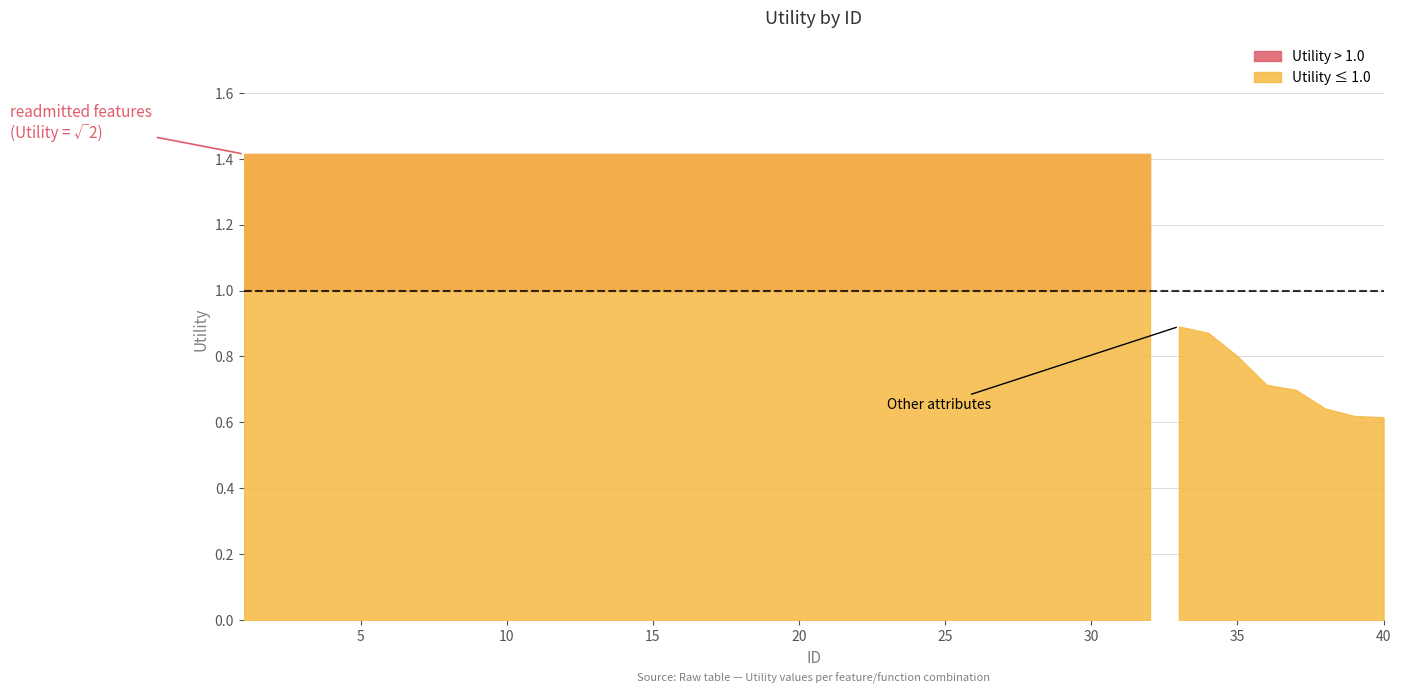

True or false: there are more than 2 points higher than both neighbors.

False